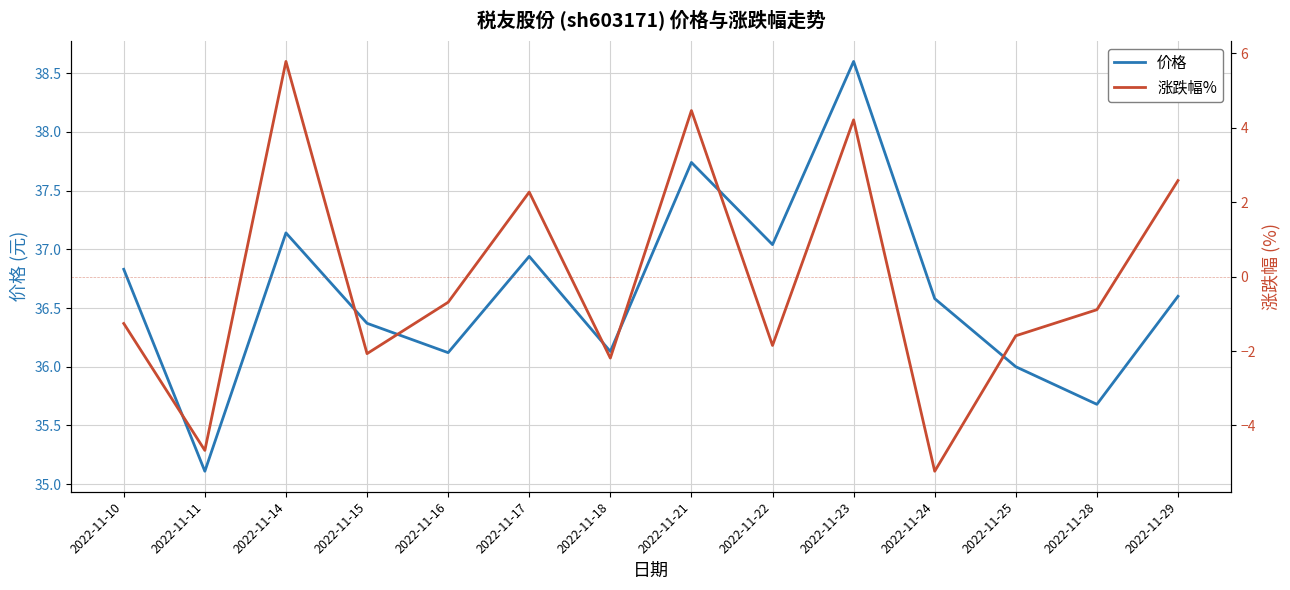

How many interior local valleys does the 涨跌幅% series have?

5